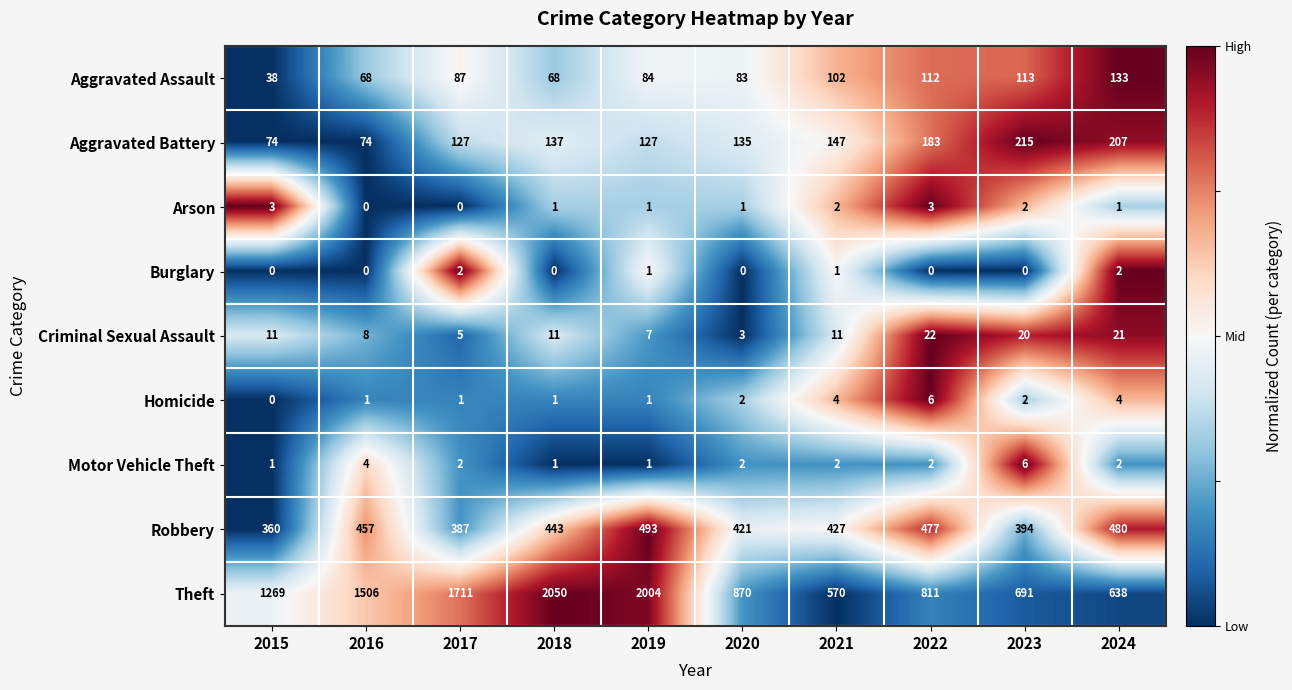

How many data points does each series have?

10